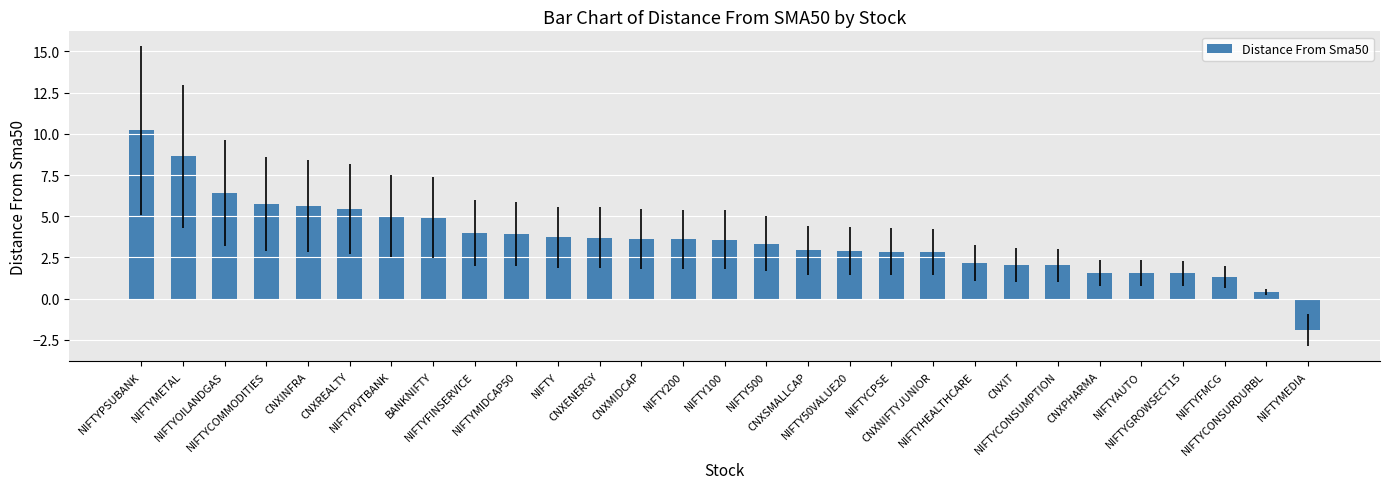

The chart shows a value of 3.7 at CNXENERGY. True or false?

True